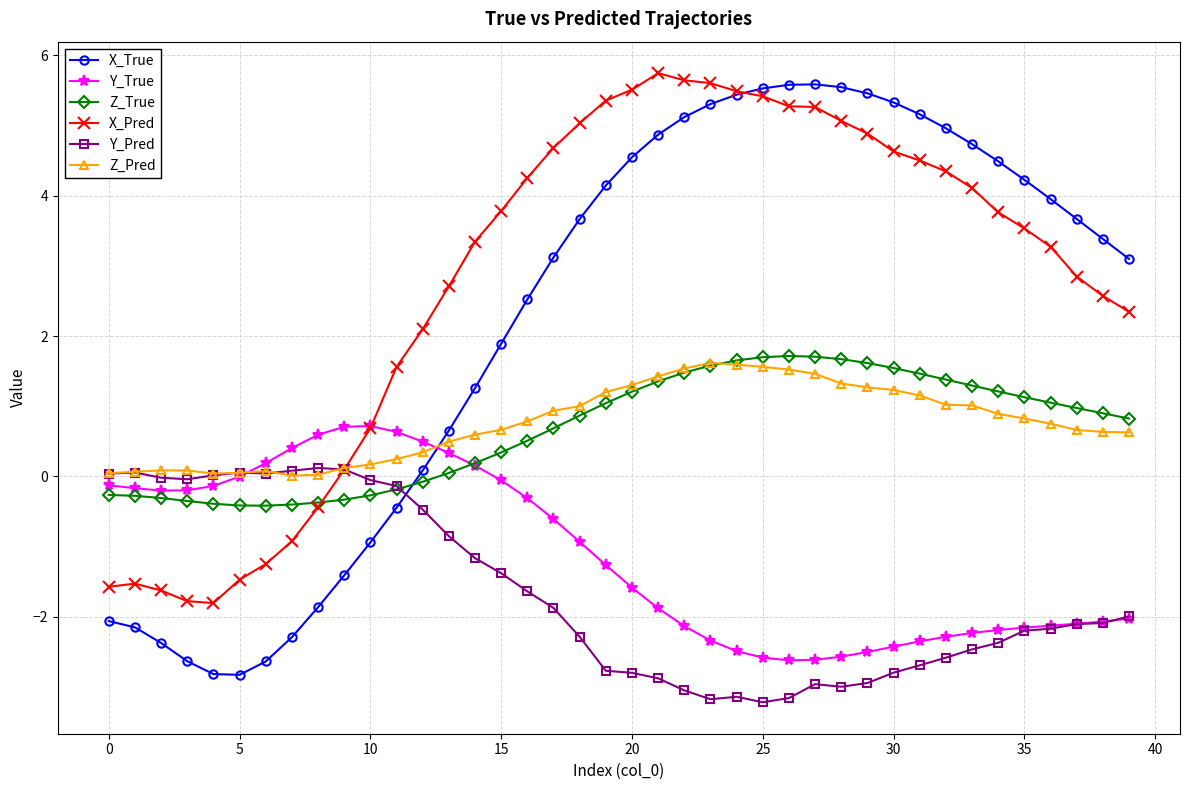

What is the greatest value displayed?

5.7